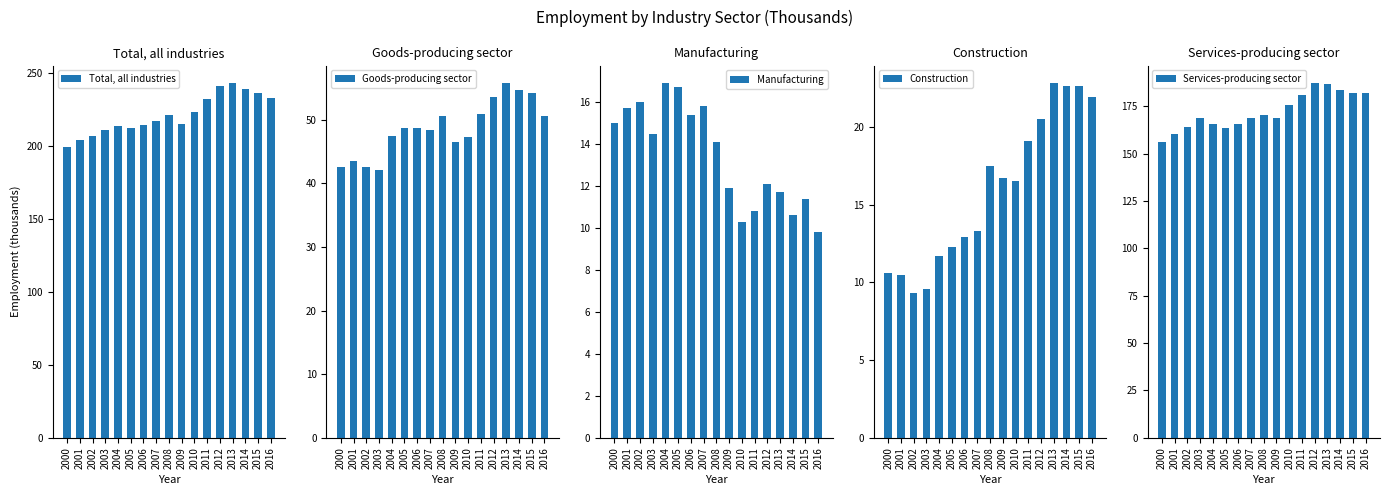

How many groups of bars are there?

17